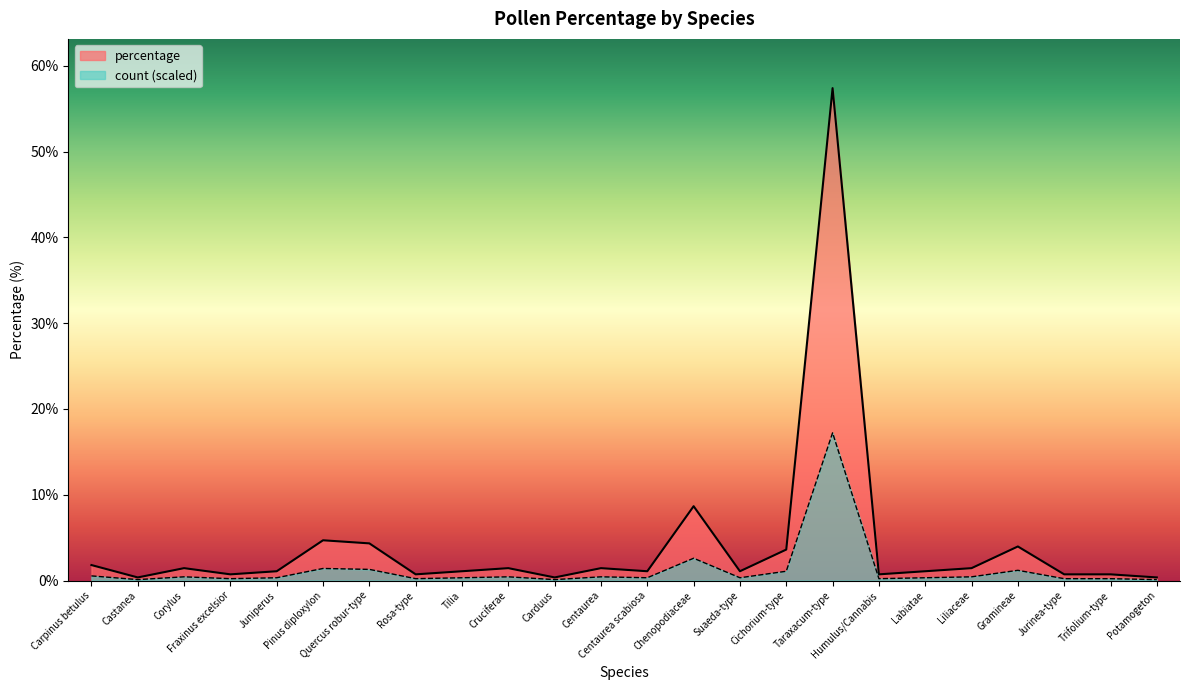

Is the value of count at Cichorium-type greater than the value of percentage at Cichorium-type?

Yes